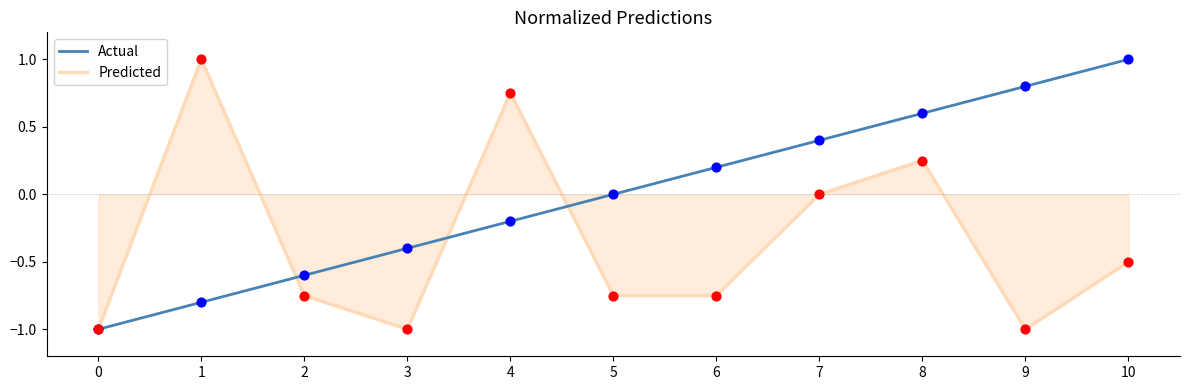

At which category is the sum across all series the highest?

8